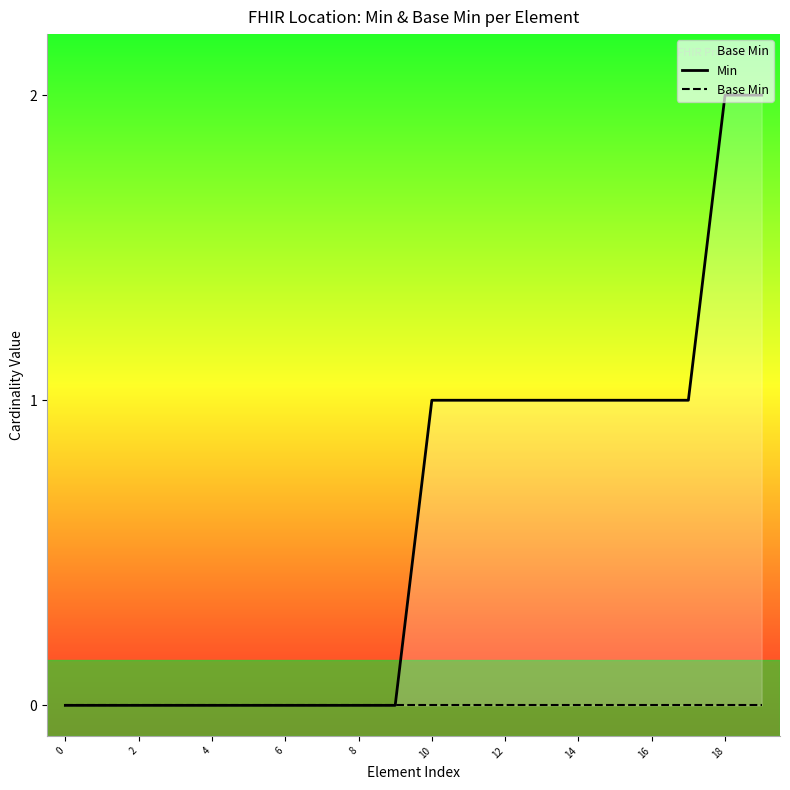

At how many categories does at least one series exceed 1?

2